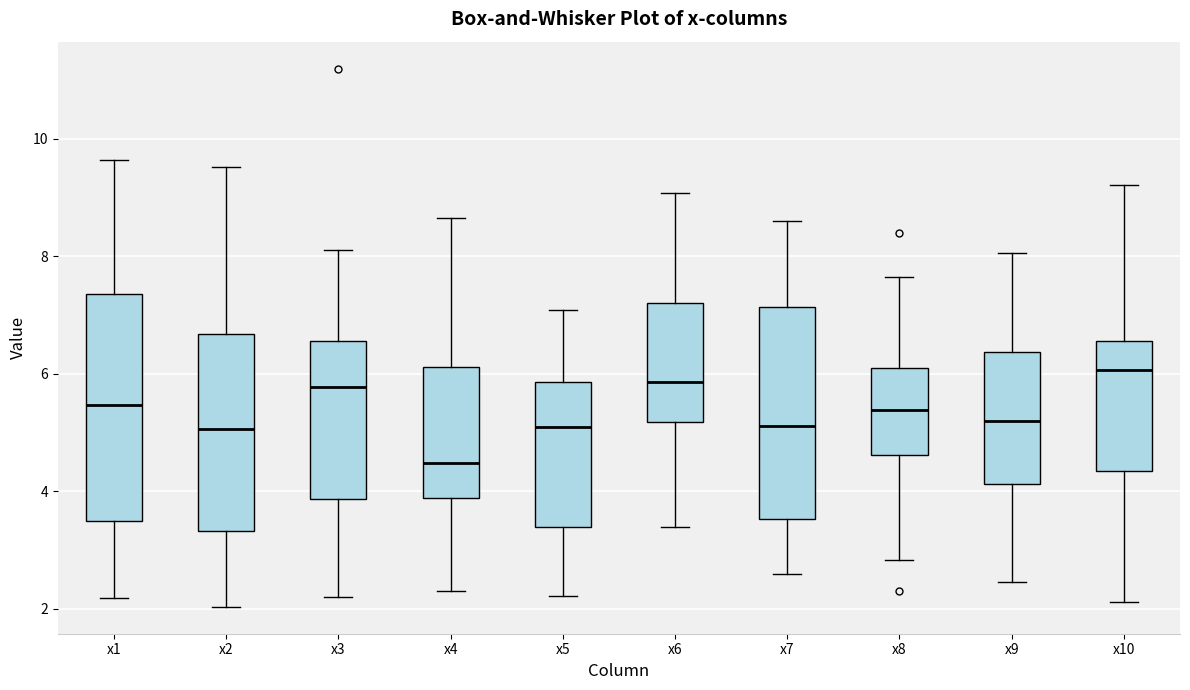

Where is the upper edge of the box for x4 on the y-axis? The values are not printed on the chart, so give them approximately, as read against the axis.

6.2